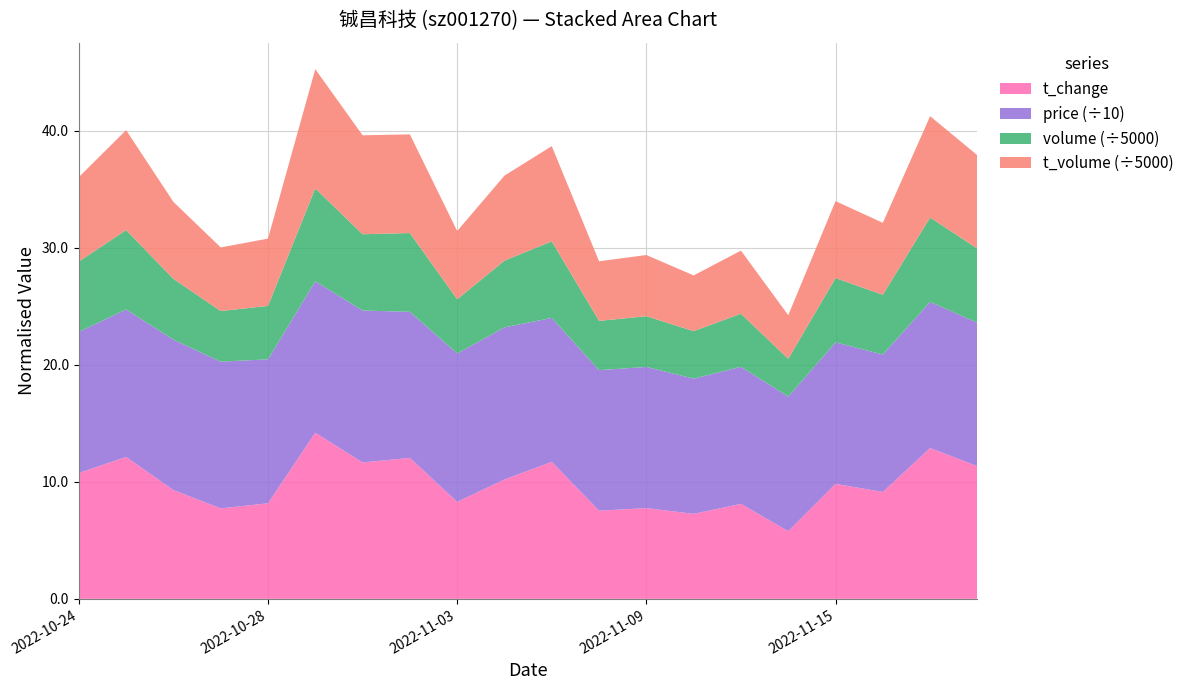

Reading left to right, transcribe all the data shown in this chart.

t_change: 10.8	12.1	9.3	7.7	8.2	14.2	11.7	12.0	8.3	10.2	11.7	7.5	7.8	7.3	8.1	5.8	9.8	9.1	12.9	11.3
volume: 30037.0	33888.0	25966.0	21622.0	22803.0	39674.0	32568.0	33644.0	23148.0	28500.0	32702.0	21047.0	21657.0	20292.0	22683.0	16150.0	27453.0	25528.0	36012.0	31671.0
t_volume: 36062.0	42691.0	32872.0	27174.0	28751.0	50929.0	42265.0	42130.0	29147.0	36312.0	40658.0	25451.0	26141.0	23787.0	26940.0	18628.0	32861.0	30717.0	43276.0	39862.0
price: 120.5	126.0	128.5	125.3	123.0	129.3	129.8	124.8	126.8	129.9	123.0	120.0	120.6	115.5	117.1	114.9	120.9	117.4	124.9	122.5